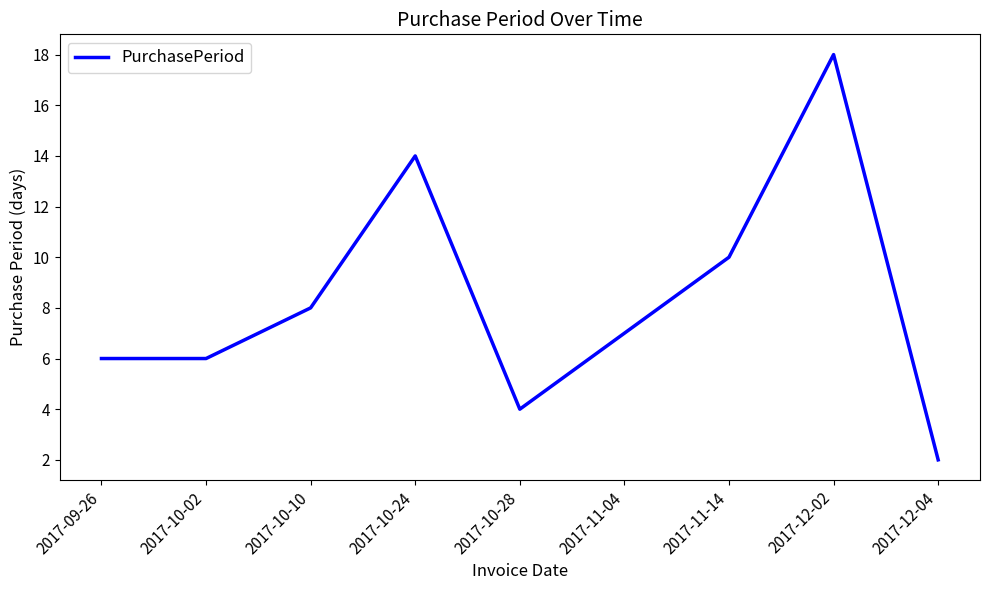

How many lines are shown in the chart?

1